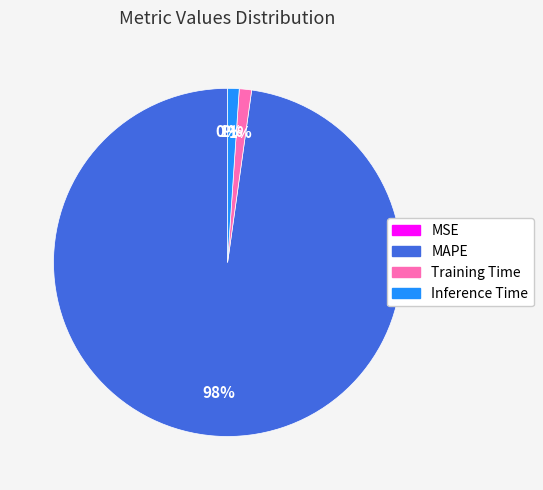

To the nearest percent, what is the difference between the largest and smallest slice percentages?

98%